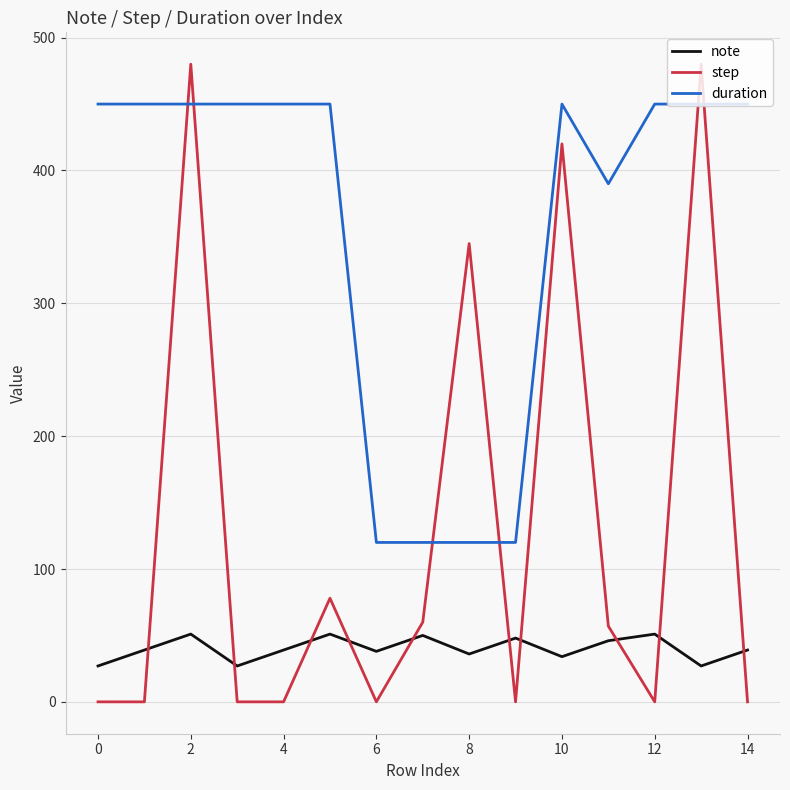

True or false: duration and note cross at least once.

False